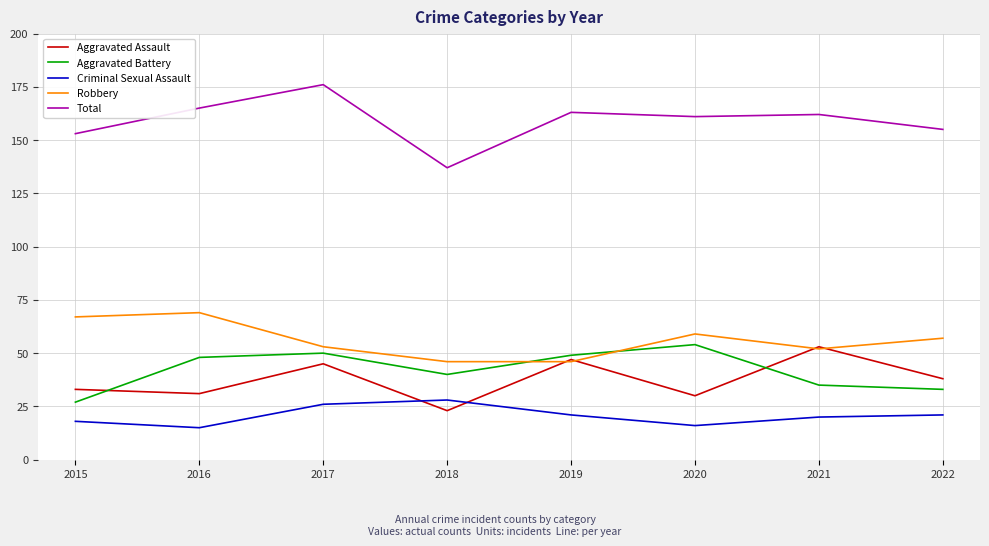

Which series has the widest spread of values?

Total